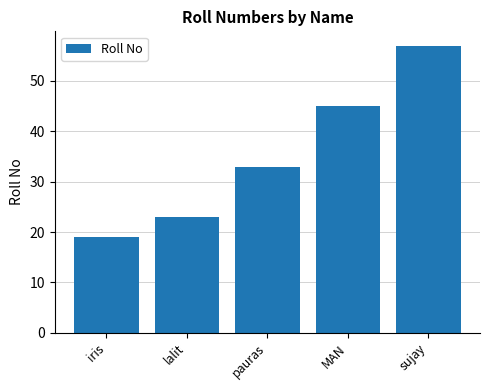

Is it true that the value at pauras is 33?

True